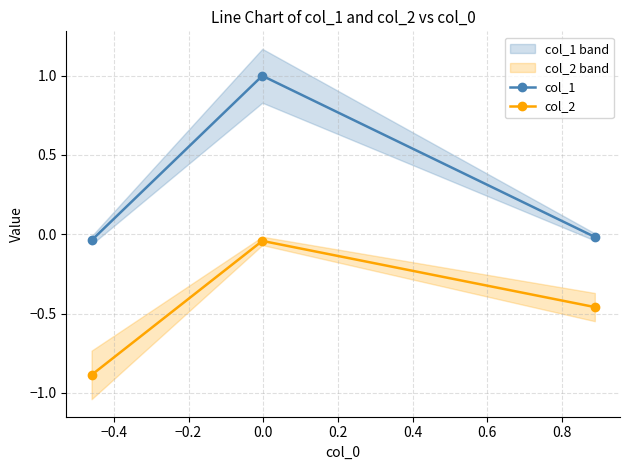

What is the smallest value displayed?

-0.9